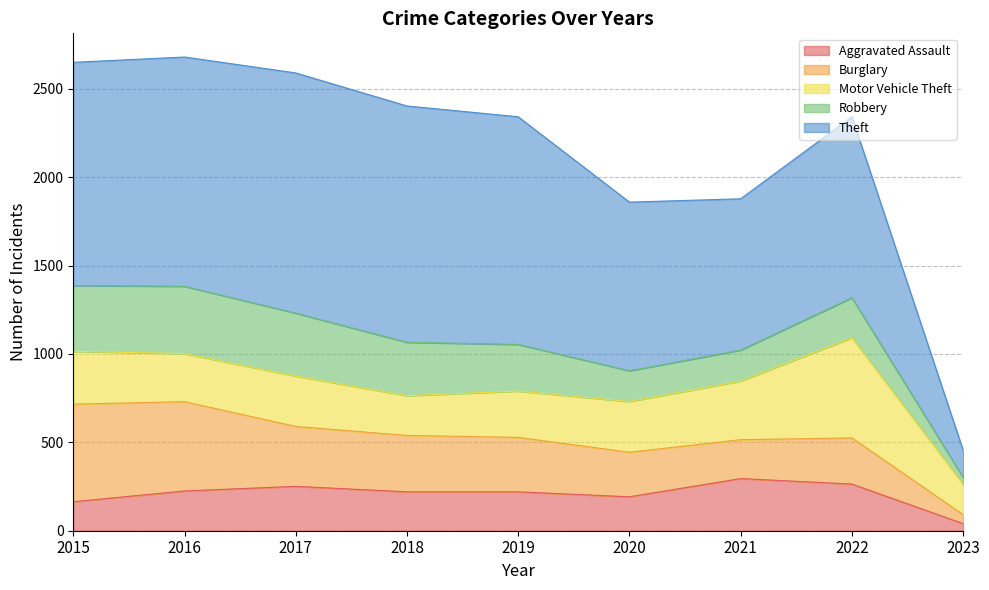

What is the value of the Burglary point at the 7th from the left?

220